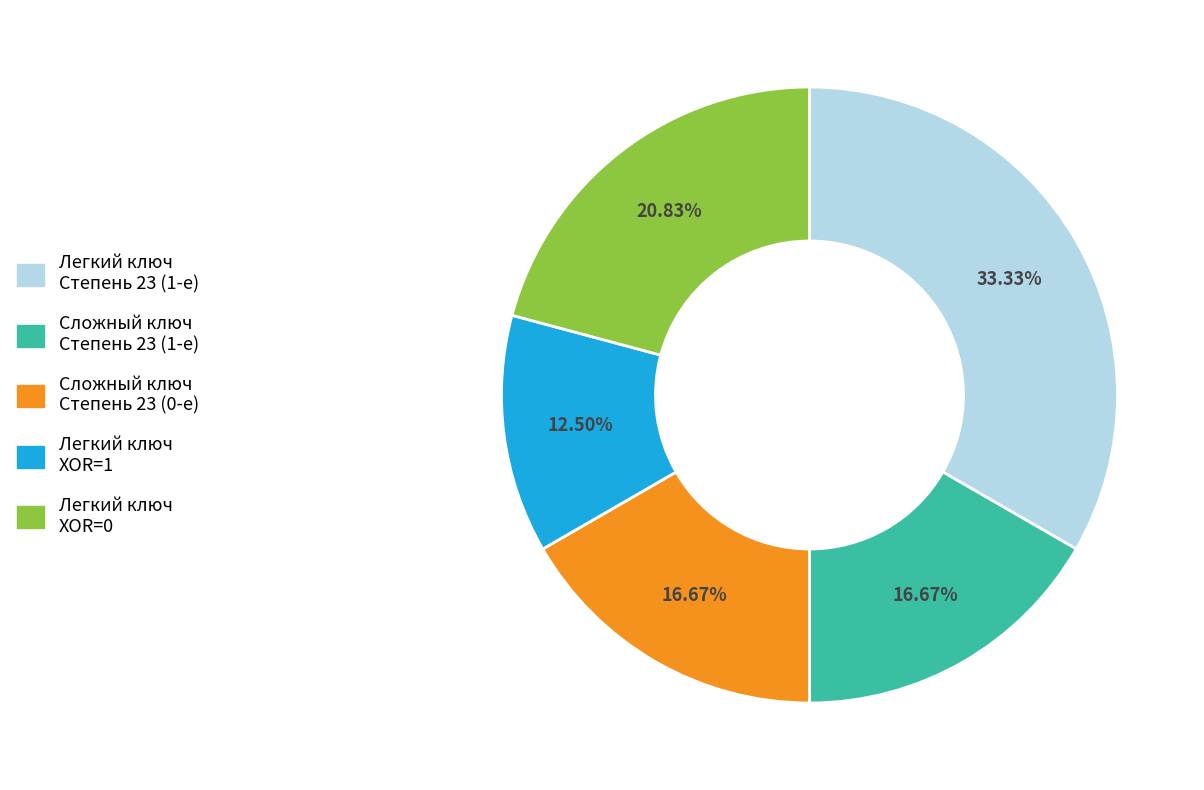

Is there a majority slice in this chart?

No